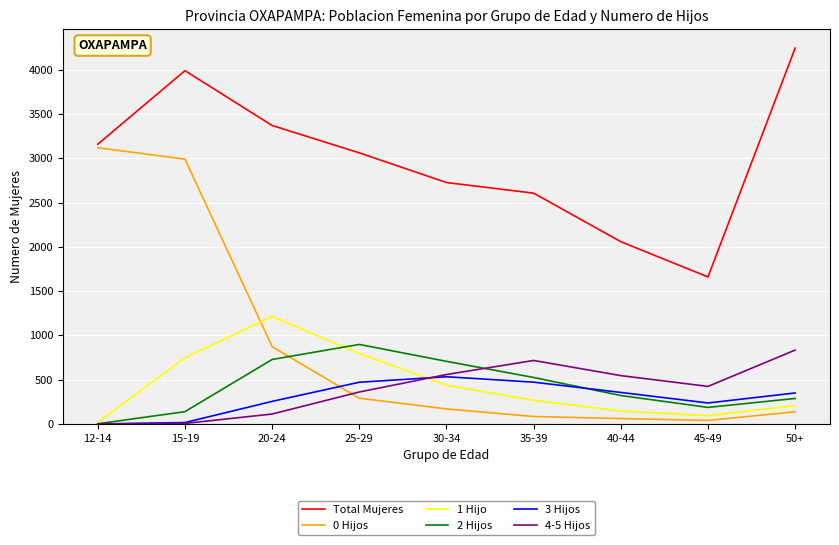

The value of 2 Hijos at 35-39 is 525. True or false?

True